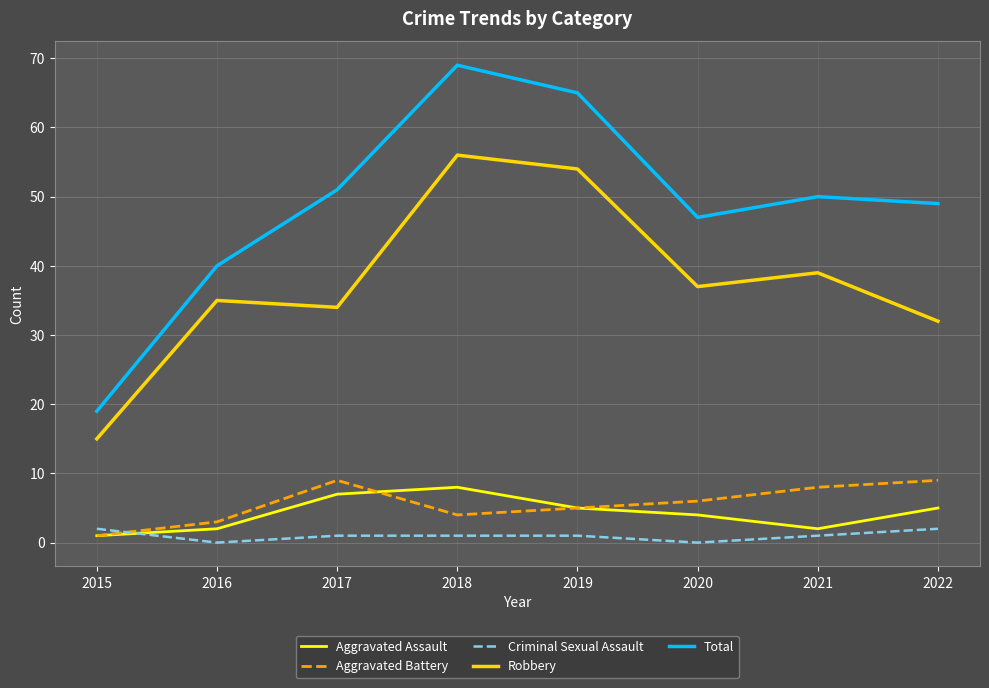

Which series changed the most between 2018 and 2021?

Total